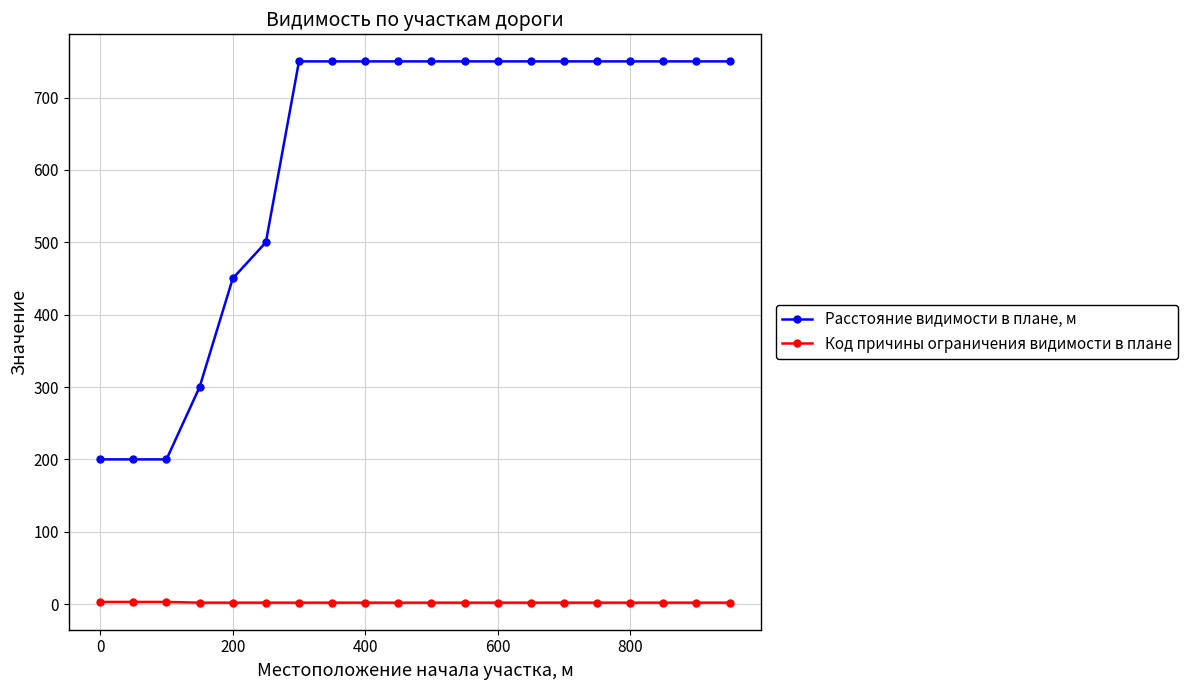

What are all the series names shown in the legend?

Расстояние видимости в плане, м, Код причины ограничения видимости в плане